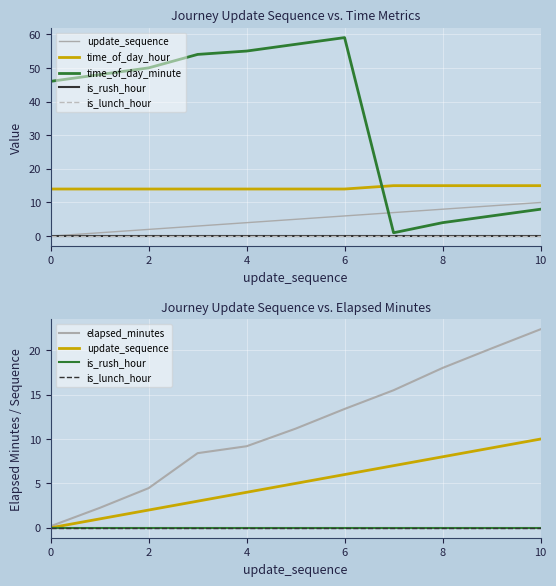

What is the value of the time_of_day_minute point at the 3rd from the left?

50.0